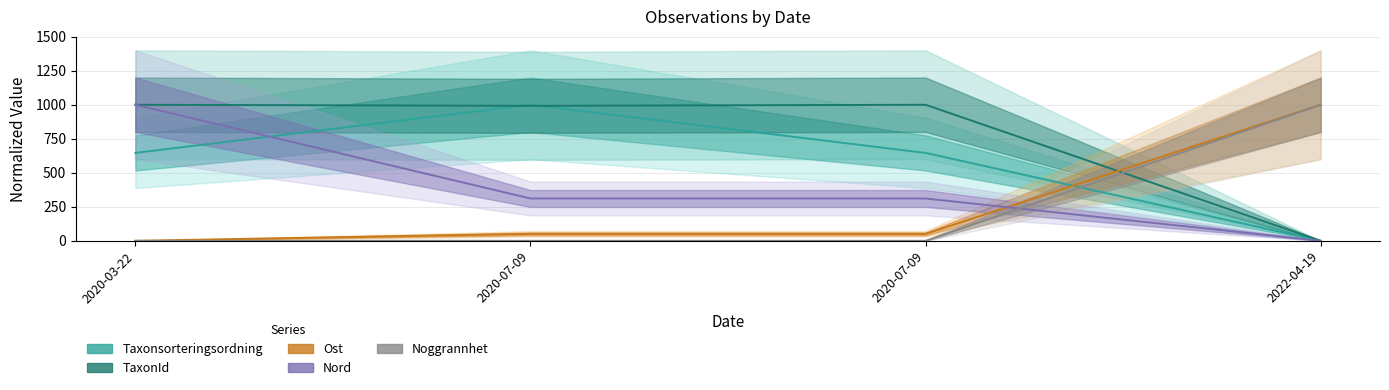

Does the chart have visible grid lines?

Yes